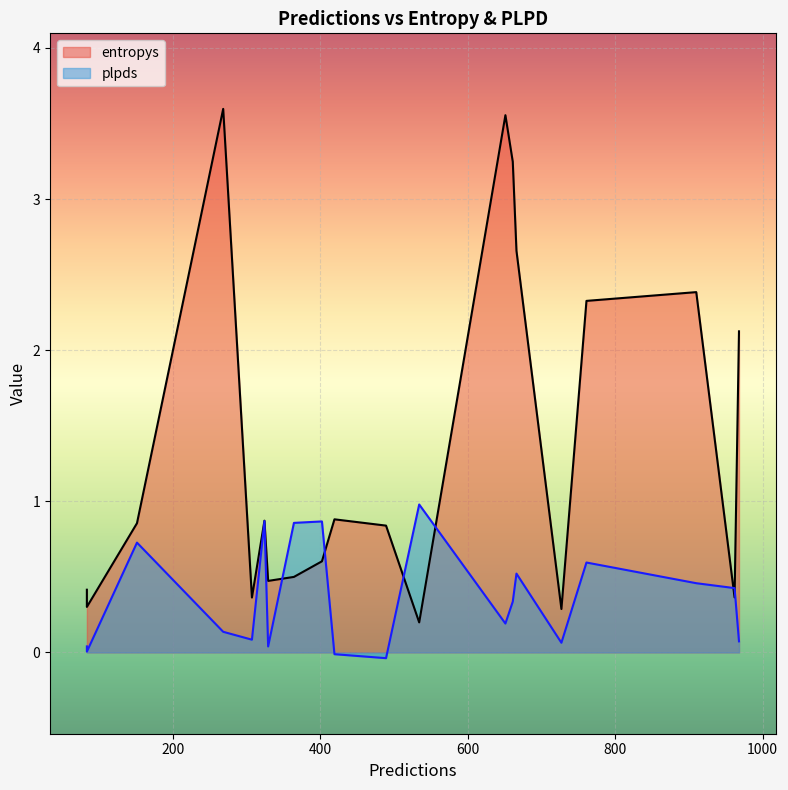

How many interior local peaks does the entropys series have?

7